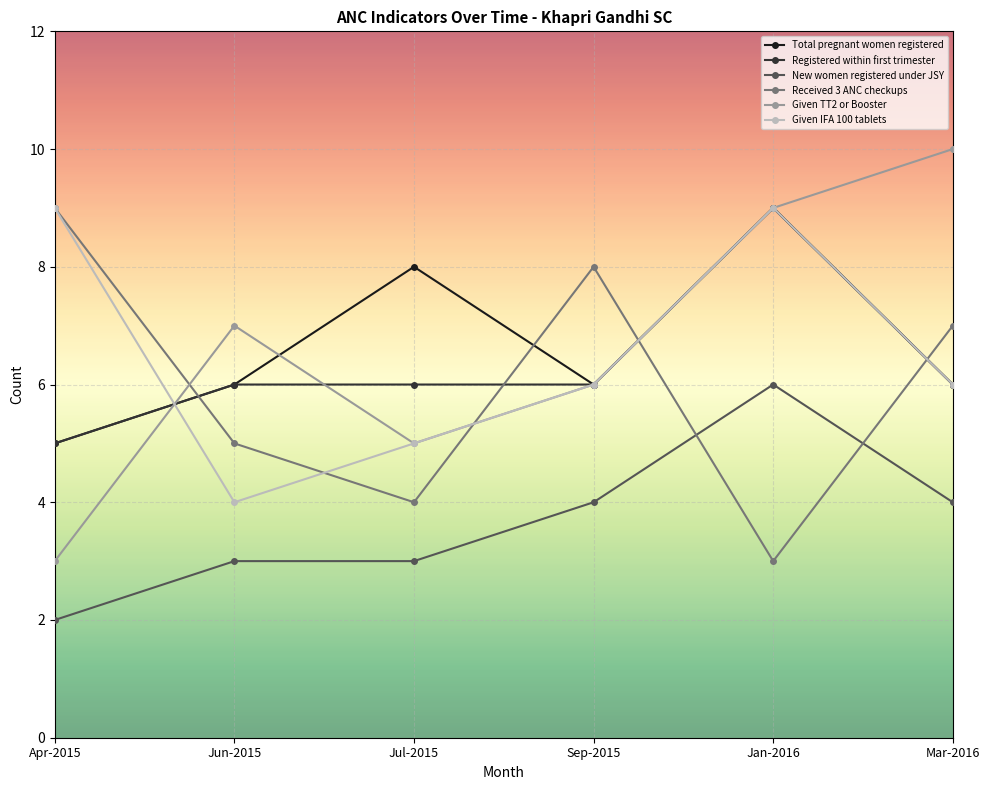

Count the number of data series in this chart.

6